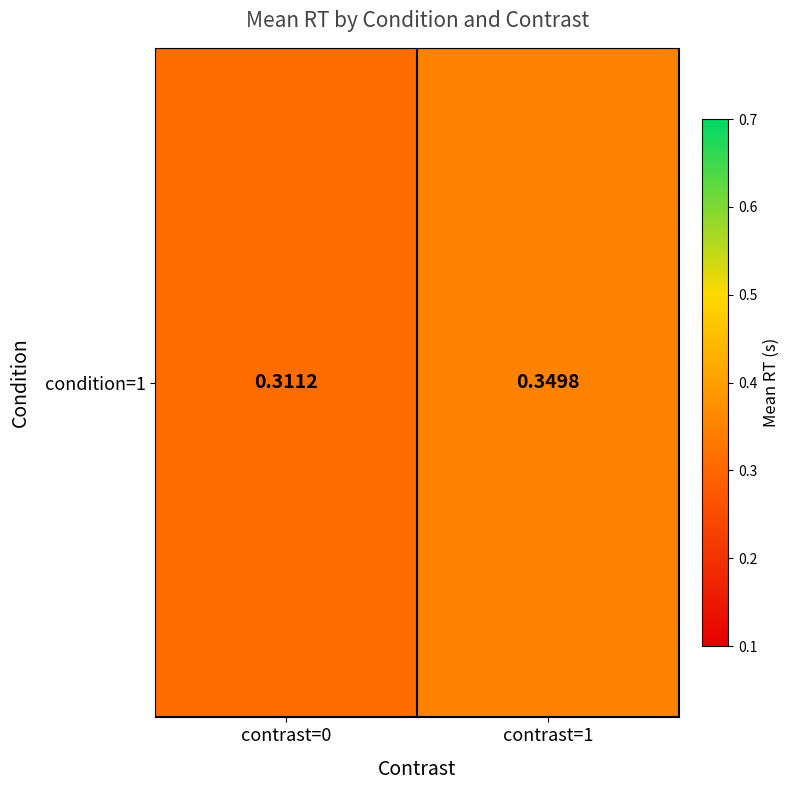

What is the sum of the values at contrast=1 and contrast=0?

0.7